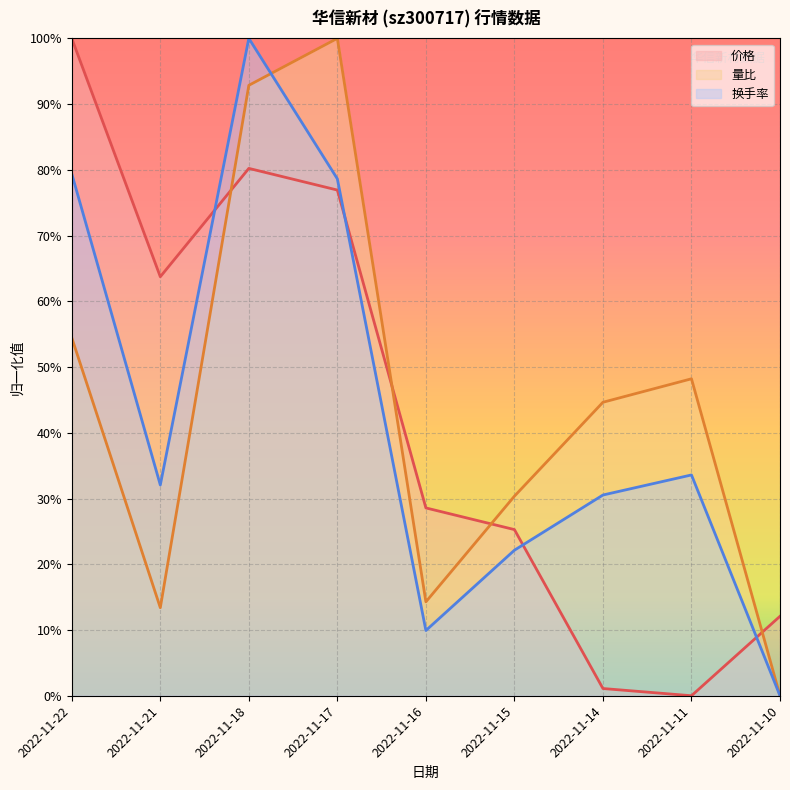

How many lines are shown in the chart?

3